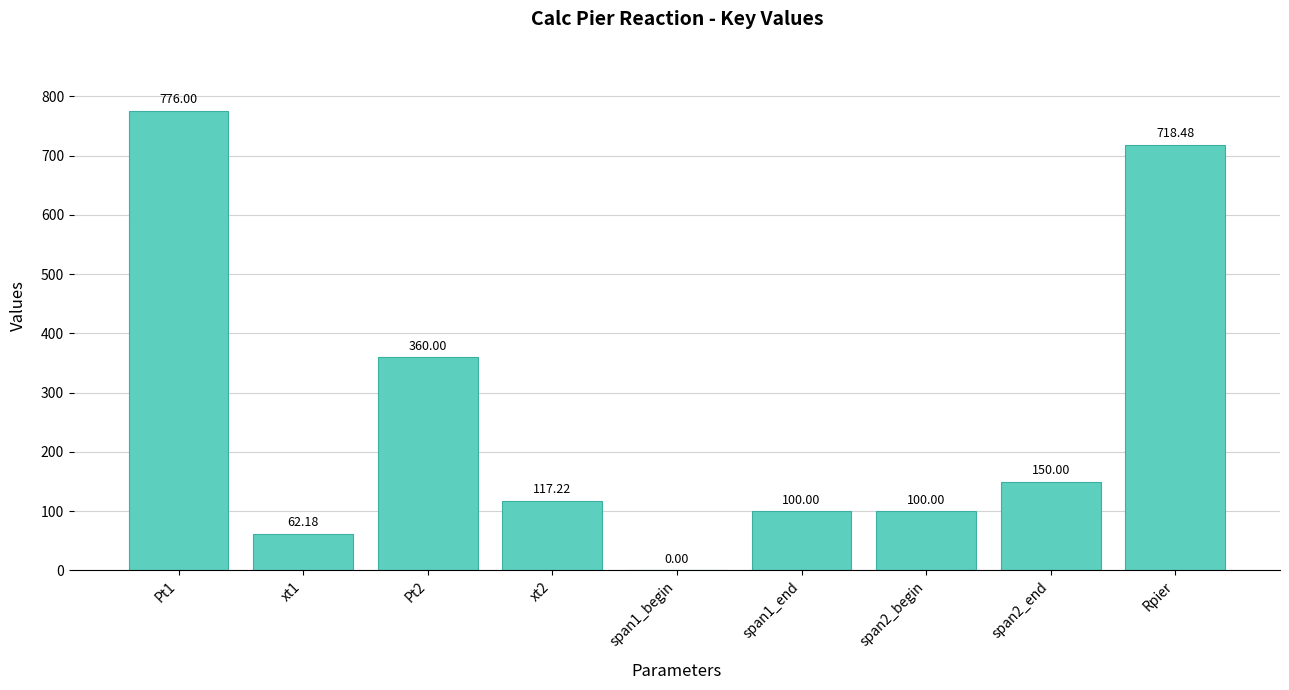

Reading right to left, list all the values displayed in this chart.

718.5	150.0	100.0	100.0	0.0	117.2	360.0	62.2	776.0